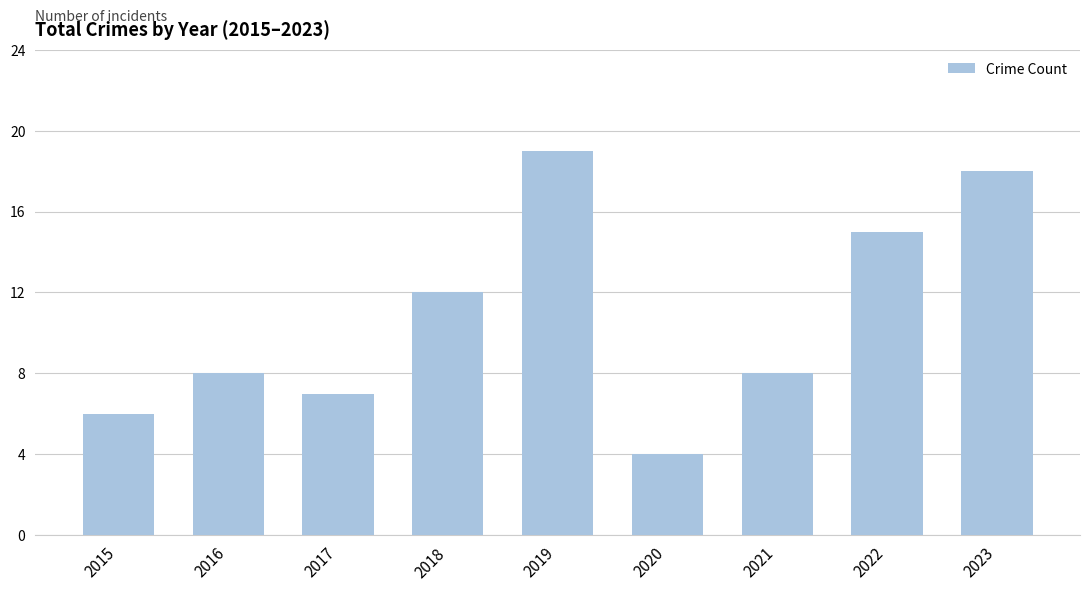

Count the number of data series in this chart.

1